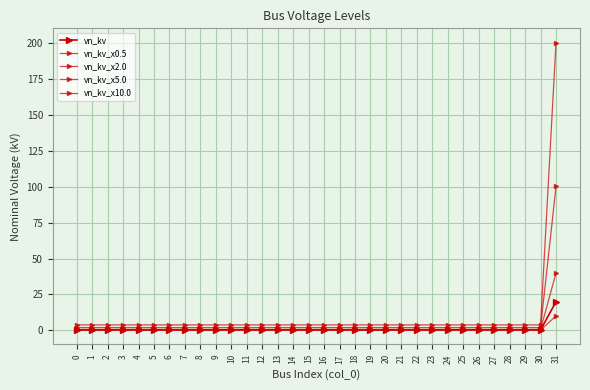

Is it true that vn_kv_x0.5 equals 0.3 at 19?

True